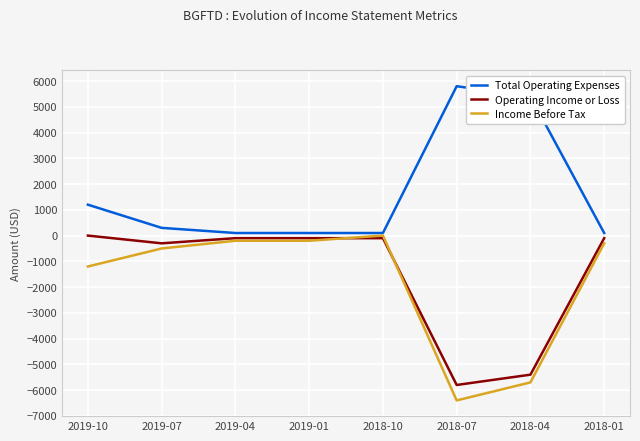

How many data points in Income Before Tax are above -300?

3